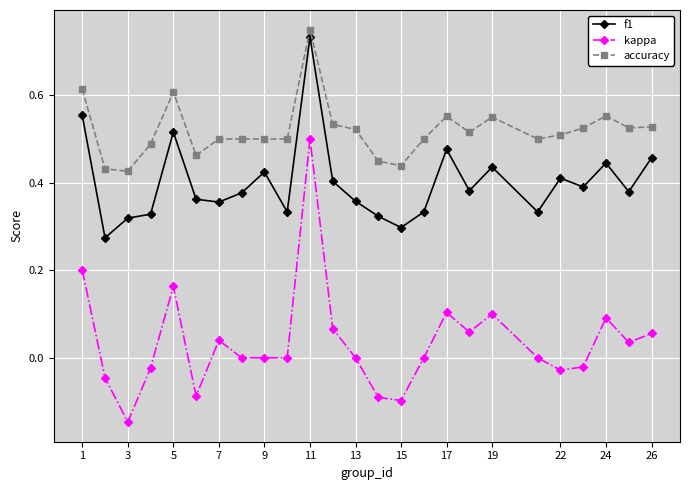

True or false: f1 and kappa intersect in this chart.

False